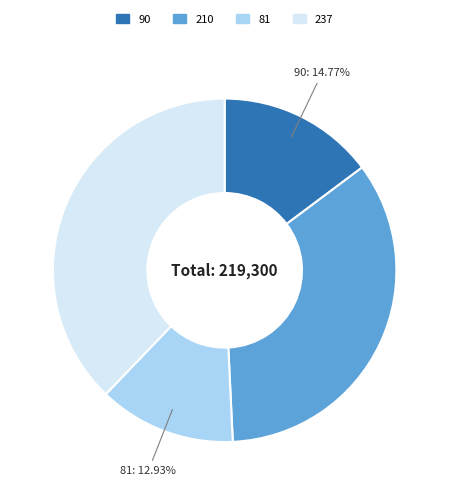

Rank the categories by value from highest to lowest.

237, 210, 90, 81